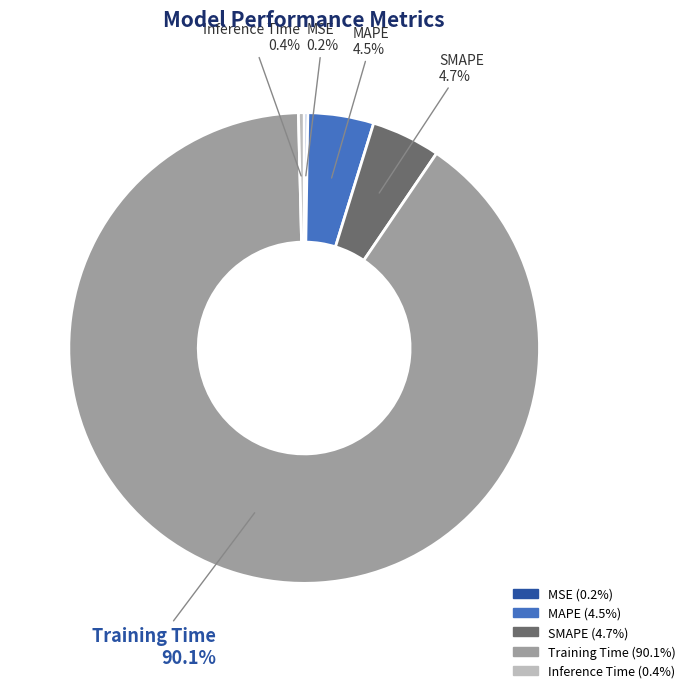

What is the largest slice in the pie chart?

Training Time